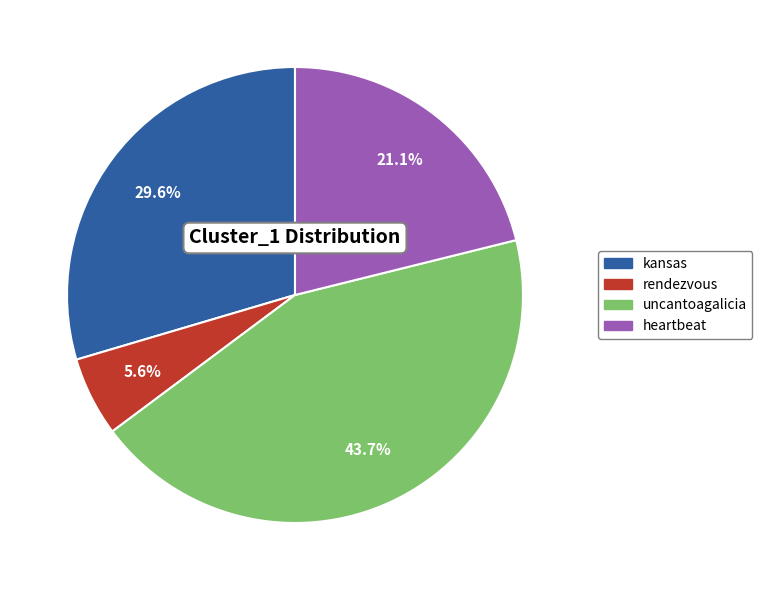

What is the smallest slice in the pie chart?

rendezvous